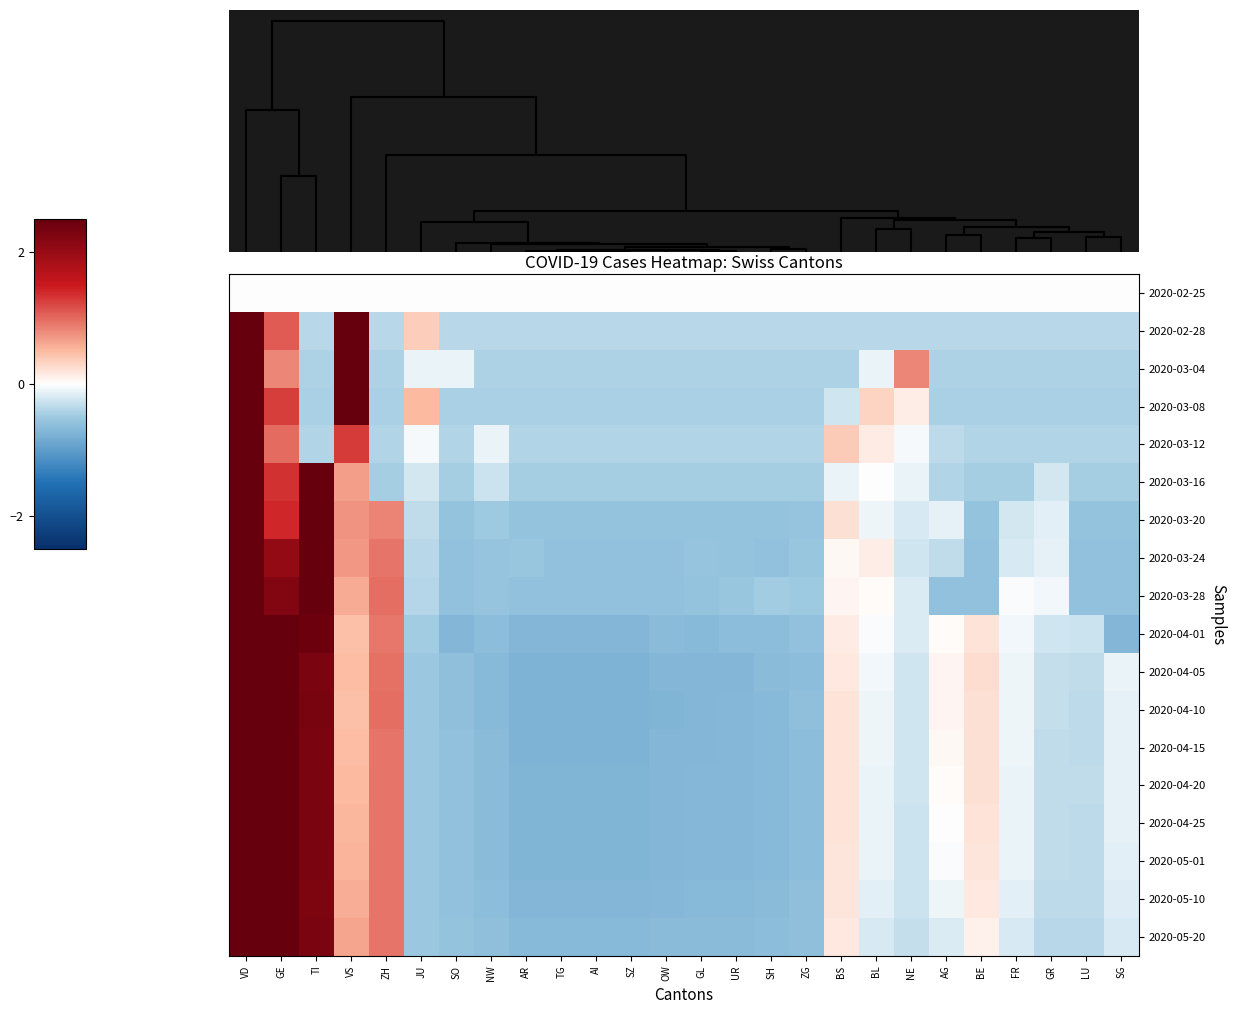

How many categories are shown in the chart?

26